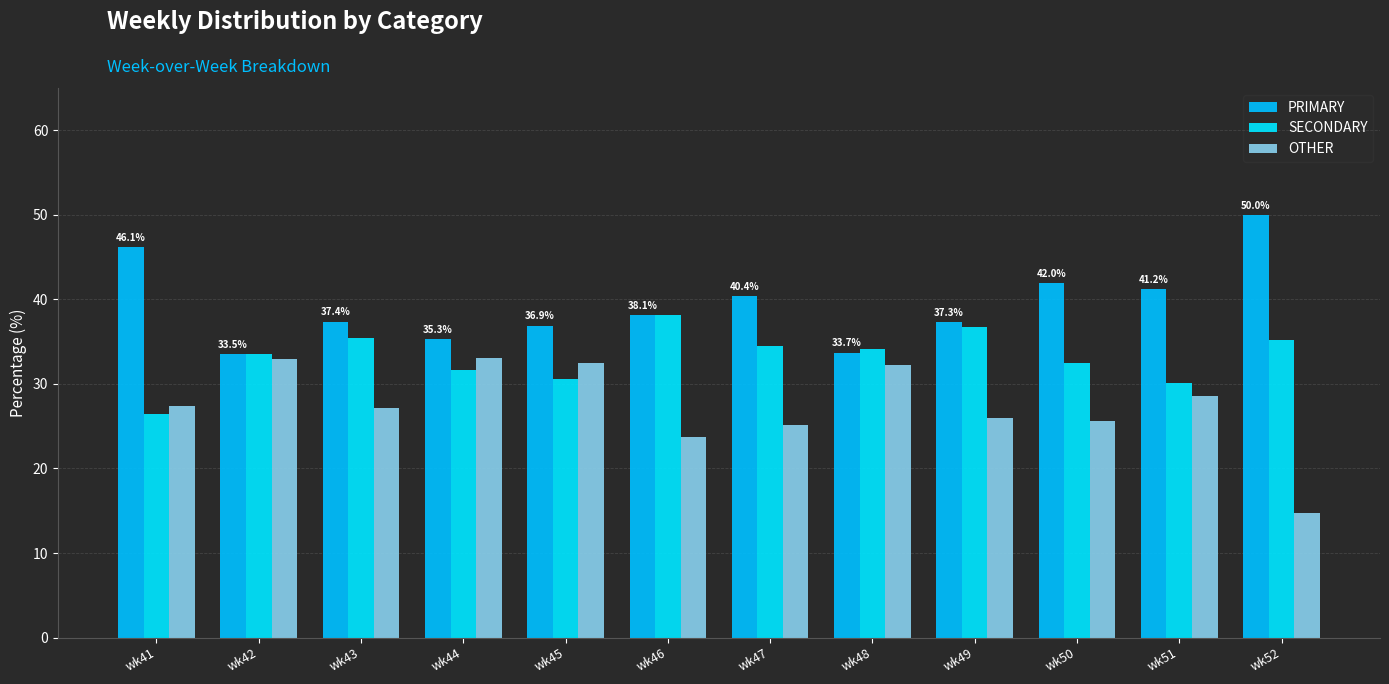

Between wk42 and wk43, which series saw the biggest shift?

OTHER